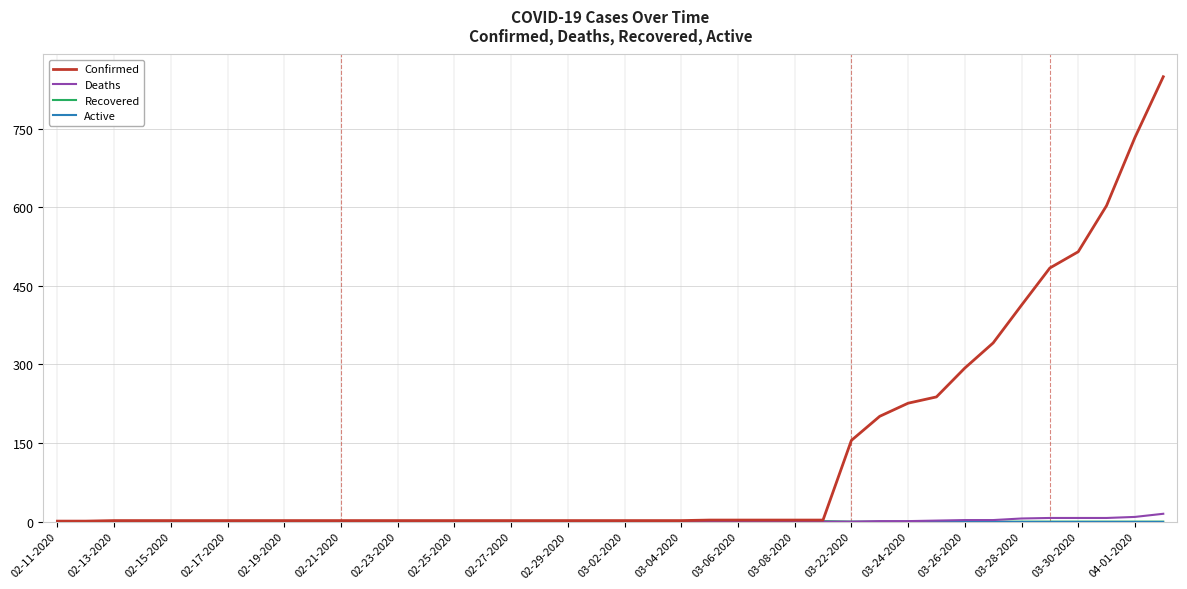

Does the chart have visible grid lines?

Yes